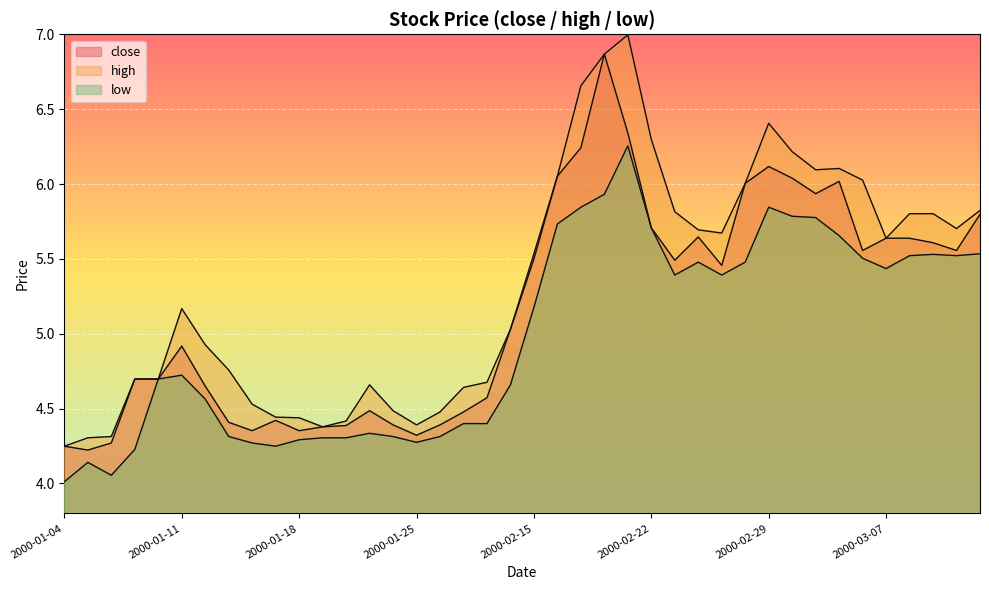

Which series has the largest total across all categories?

high